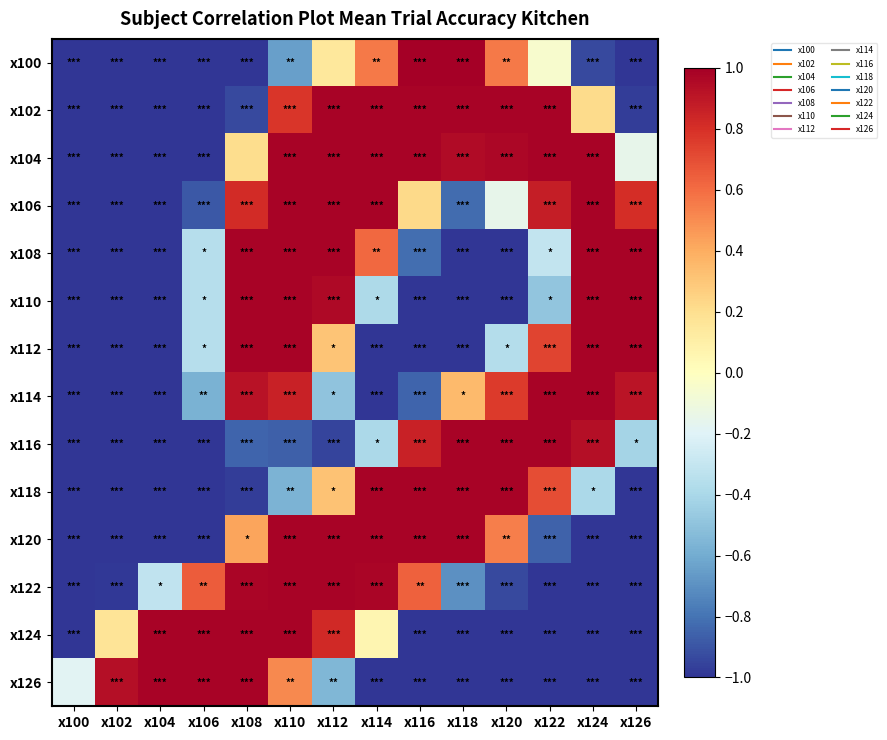

Reading left to right, list all the values displayed in this chart.

x100: x100=-1.0	x102=-1.0	x104=-1.0	x106=-1.0	x108=-1.0	x110=-0.6	x112=0.1	x114=0.6	x116=1.0	x118=1.0	x120=0.6	x122=-0.1	x124=-0.9	x126=-1.0
x102: x100=-1.0	x102=-1.0	x104=-1.0	x106=-1.0	x108=-0.9	x110=0.8	x112=1.0	x114=1.0	x116=1.0	x118=1.0	x120=1.0	x122=1.0	x124=0.2	x126=-1.0
x104: x100=-1.0	x102=-1.0	x104=-1.0	x106=-1.0	x108=0.2	x110=1.0	x112=1.0	x114=1.0	x116=1.0	x118=1.0	x120=1.0	x122=1.0	x124=1.0	x126=-0.2
x106: x100=-1.0	x102=-1.0	x104=-1.0	x106=-0.9	x108=0.8	x110=1.0	x112=1.0	x114=1.0	x116=0.2	x118=-0.8	x120=-0.2	x122=0.9	x124=1.0	x126=0.8
x108: x100=-1.0	x102=-1.0	x104=-1.0	x106=-0.4	x108=1.0	x110=1.0	x112=1.0	x114=0.6	x116=-0.8	x118=-1.0	x120=-1.0	x122=-0.3	x124=1.0	x126=1.0
x110: x100=-1.0	x102=-1.0	x104=-1.0	x106=-0.4	x108=1.0	x110=1.0	x112=1.0	x114=-0.4	x116=-1.0	x118=-1.0	x120=-1.0	x122=-0.5	x124=1.0	x126=1.0
x112: x100=-1.0	x102=-1.0	x104=-1.0	x106=-0.4	x108=1.0	x110=1.0	x112=0.3	x114=-1.0	x116=-1.0	x118=-1.0	x120=-0.4	x122=0.7	x124=1.0	x126=1.0
x114: x100=-1.0	x102=-1.0	x104=-1.0	x106=-0.6	x108=0.9	x110=0.9	x112=-0.5	x114=-1.0	x116=-0.9	x118=0.3	x120=0.8	x122=1.0	x124=1.0	x126=0.9
x116: x100=-1.0	x102=-1.0	x104=-1.0	x106=-1.0	x108=-0.9	x110=-0.9	x112=-1.0	x114=-0.4	x116=0.9	x118=1.0	x120=1.0	x122=1.0	x124=0.9	x126=-0.4
x118: x100=-1.0	x102=-1.0	x104=-1.0	x106=-1.0	x108=-1.0	x110=-0.6	x112=0.3	x114=1.0	x116=1.0	x118=1.0	x120=1.0	x122=0.7	x124=-0.4	x126=-1.0
x120: x100=-1.0	x102=-1.0	x104=-1.0	x106=-1.0	x108=0.4	x110=1.0	x112=1.0	x114=1.0	x116=1.0	x118=1.0	x120=0.5	x122=-0.9	x124=-1.0	x126=-1.0
x122: x100=-1.0	x102=-1.0	x104=-0.3	x106=0.7	x108=1.0	x110=1.0	x112=1.0	x114=1.0	x116=0.6	x118=-0.7	x120=-0.9	x122=-1.0	x124=-1.0	x126=-1.0
x124: x100=-1.0	x102=0.2	x104=1.0	x106=1.0	x108=1.0	x110=1.0	x112=0.8	x114=0.1	x116=-1.0	x118=-1.0	x120=-1.0	x122=-1.0	x124=-1.0	x126=-1.0
x126: x100=-0.2	x102=0.9	x104=1.0	x106=1.0	x108=1.0	x110=0.5	x112=-0.6	x114=-1.0	x116=-1.0	x118=-1.0	x120=-1.0	x122=-1.0	x124=-1.0	x126=-1.0